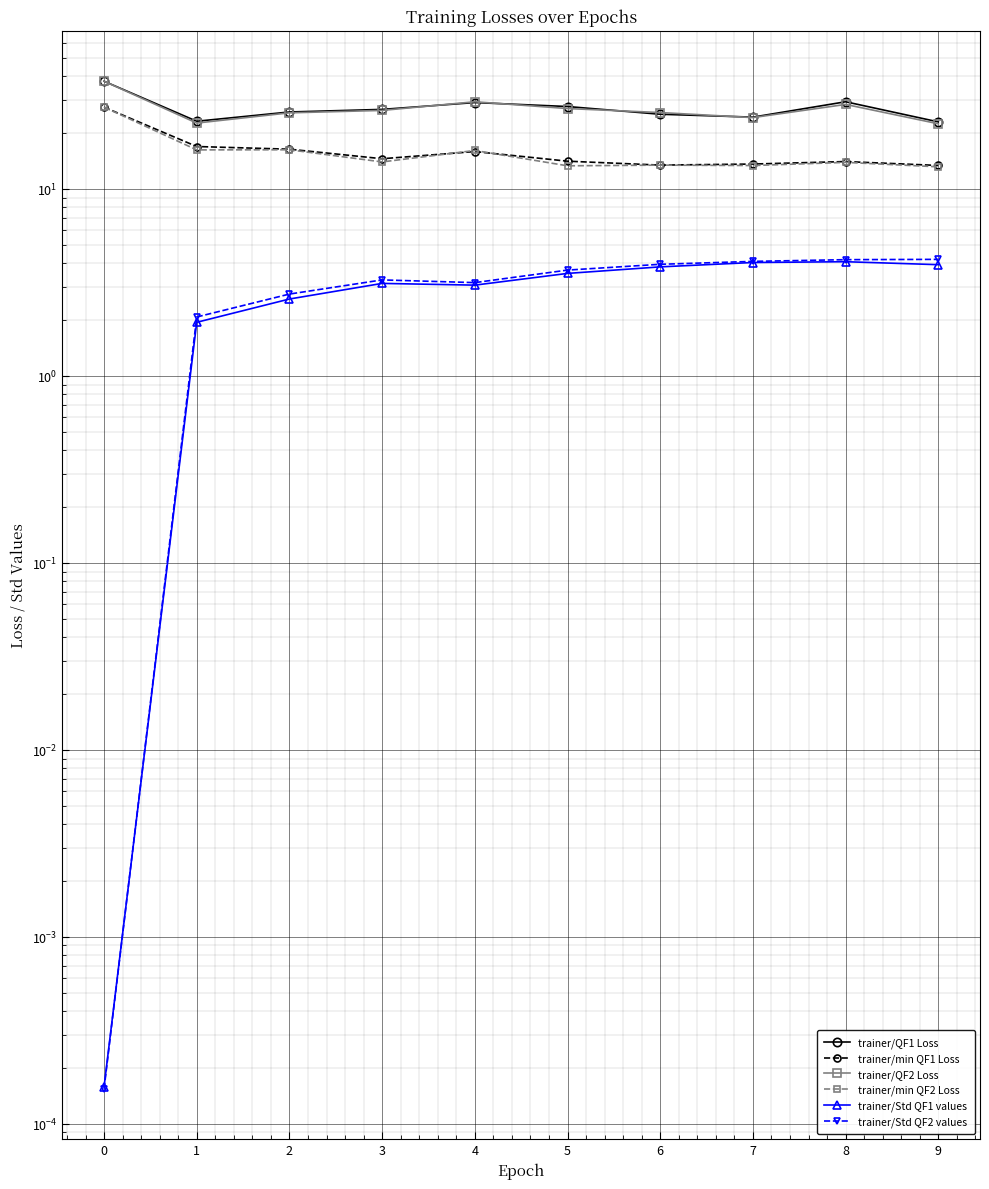

How many times do trainer/min QF2 Loss and trainer/min QF1 Loss cross each other?

2